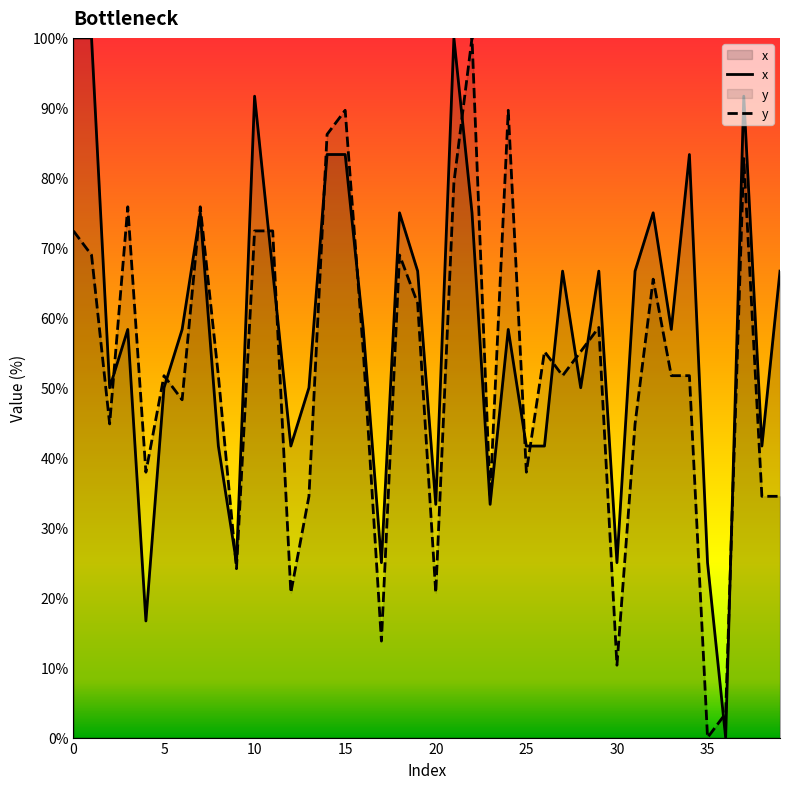

List the labels in order of x value, largest first.

0, 1, 21, 10, 37, 14, 15, 34, 7, 18, 22, 32, 11, 19, 27, 29, 31, 39, 3, 6, 16, 24, 33, 2, 5, 13, 28, 8, 12, 25, 26, 38, 20, 23, 9, 17, 30, 35, 4, 36